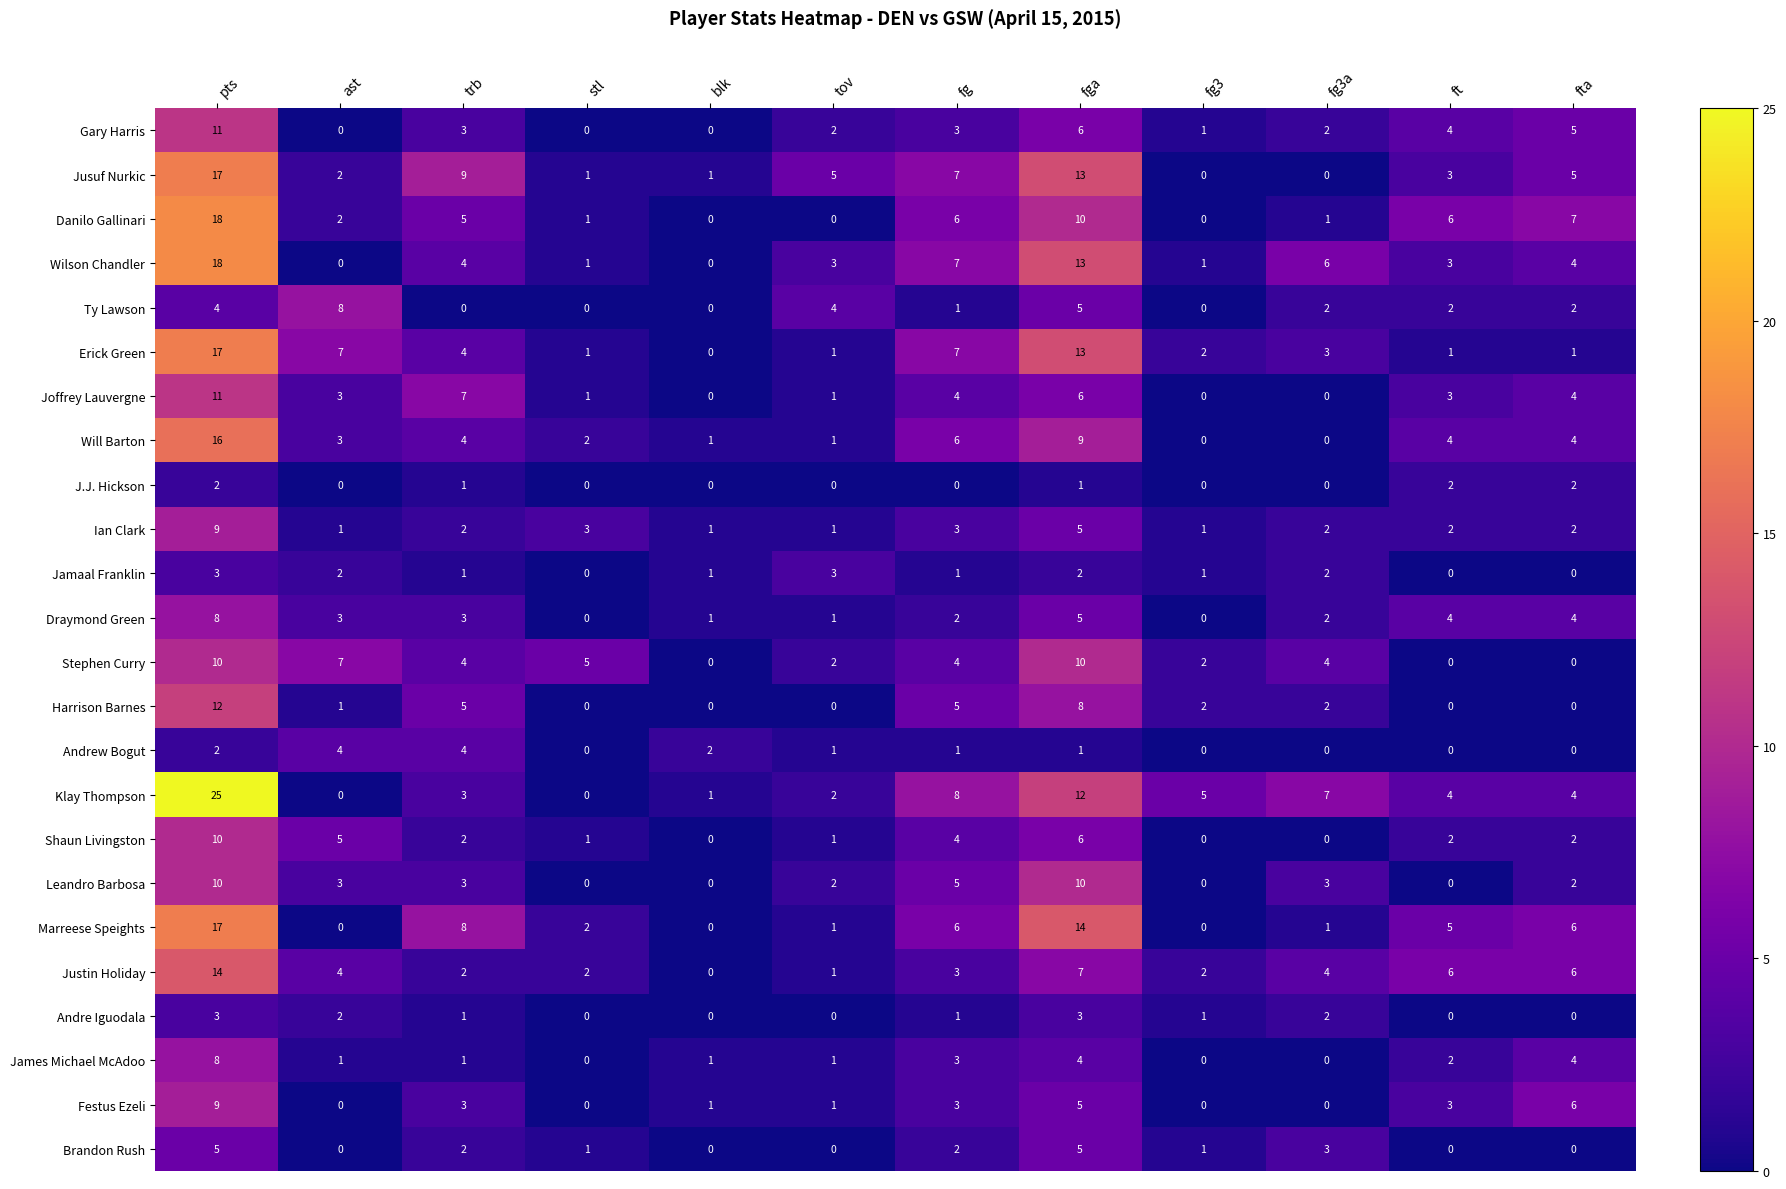

At which category is the sum across all series the highest?

pts